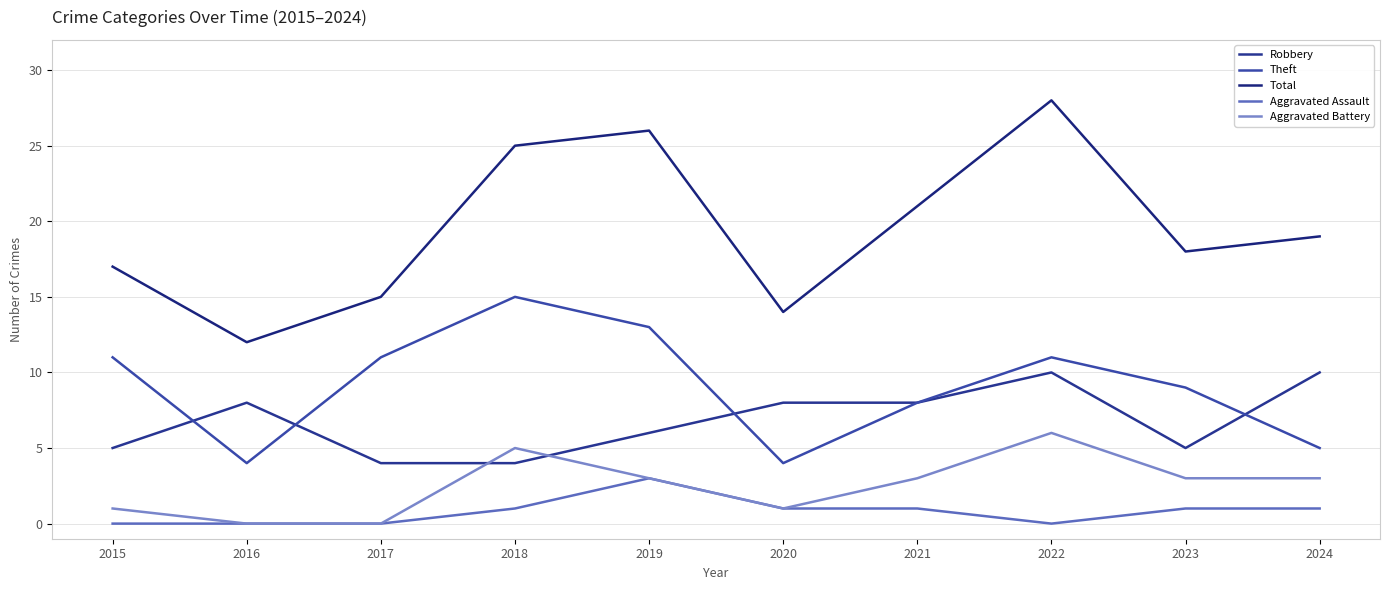

What is the value of the Theft point at the 1st from the left?

11